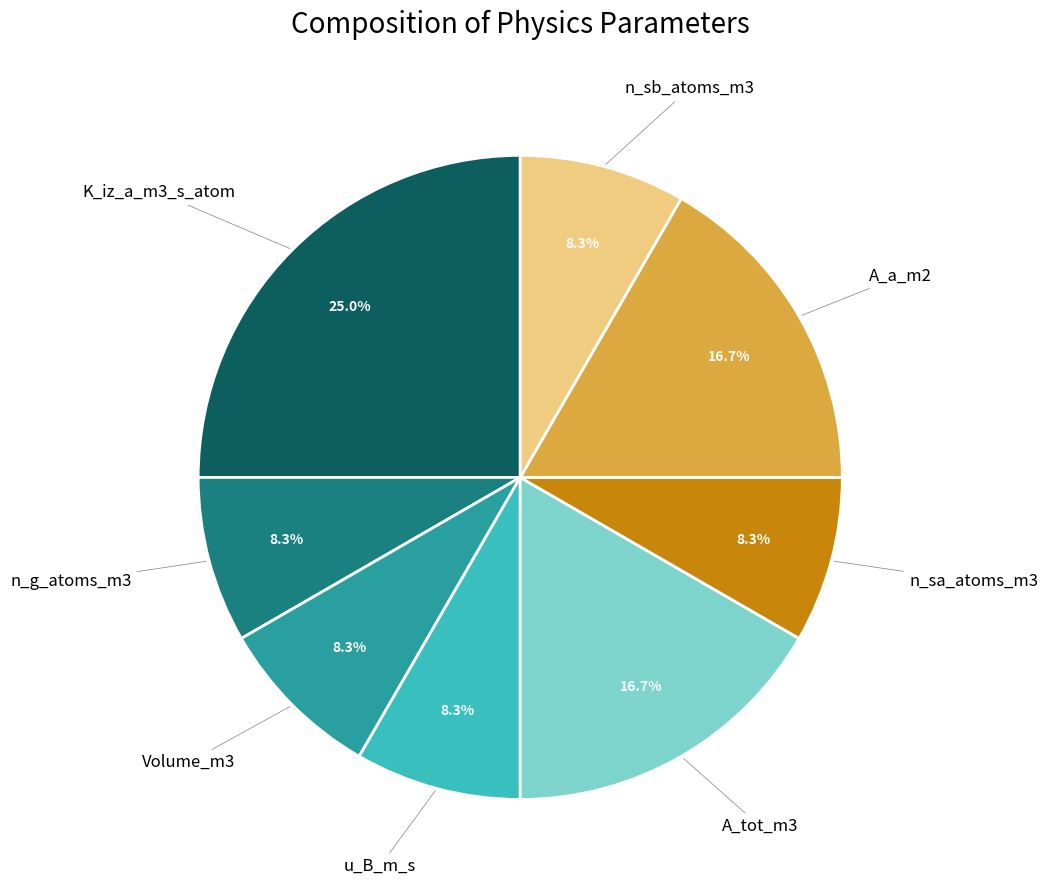

Is there any slice that represents more than half of the pie?

No